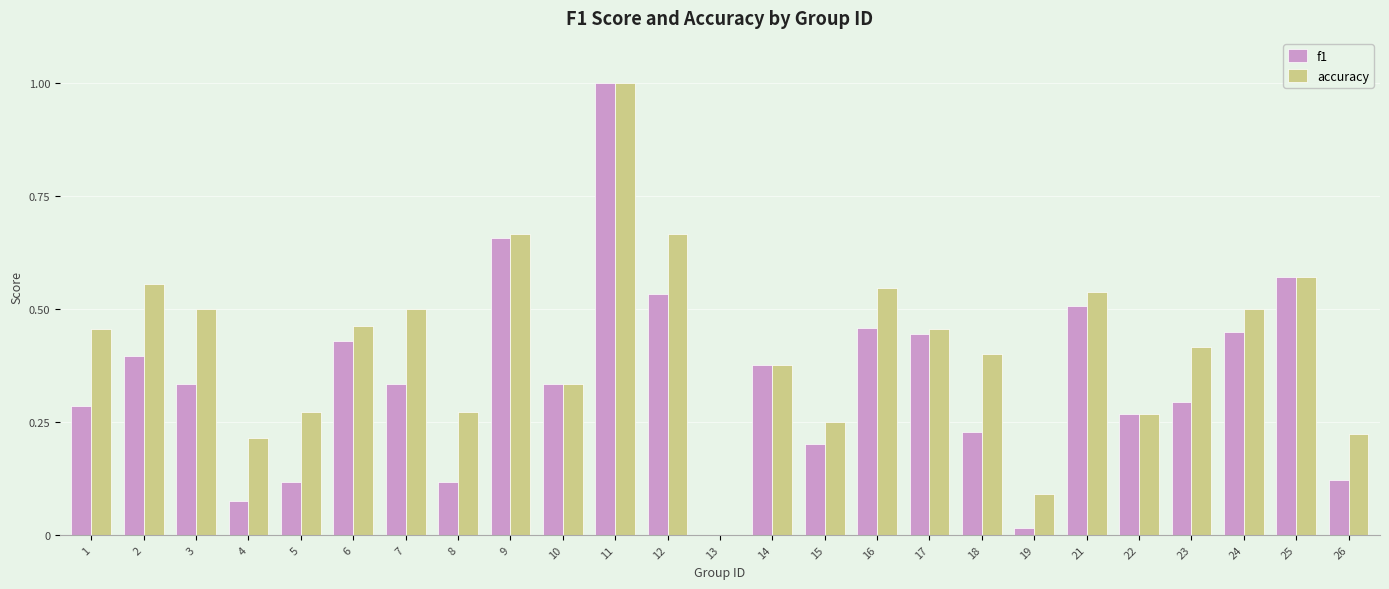

At which category does the chart reach its peak across all series?

11